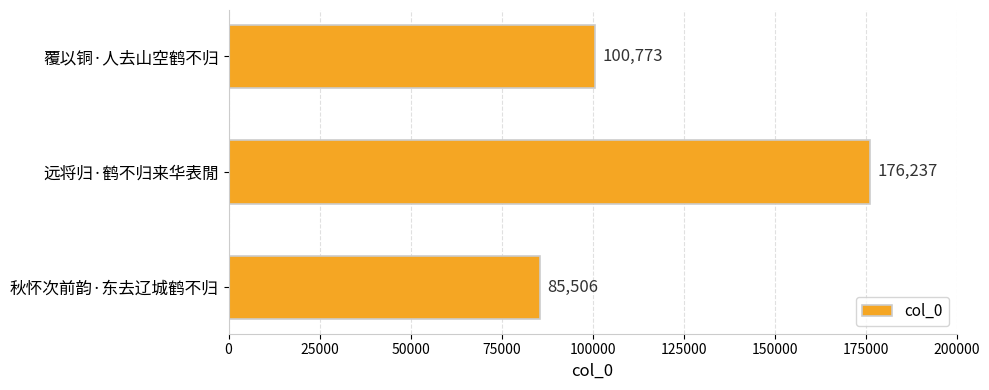

How many data points does each series have?

3